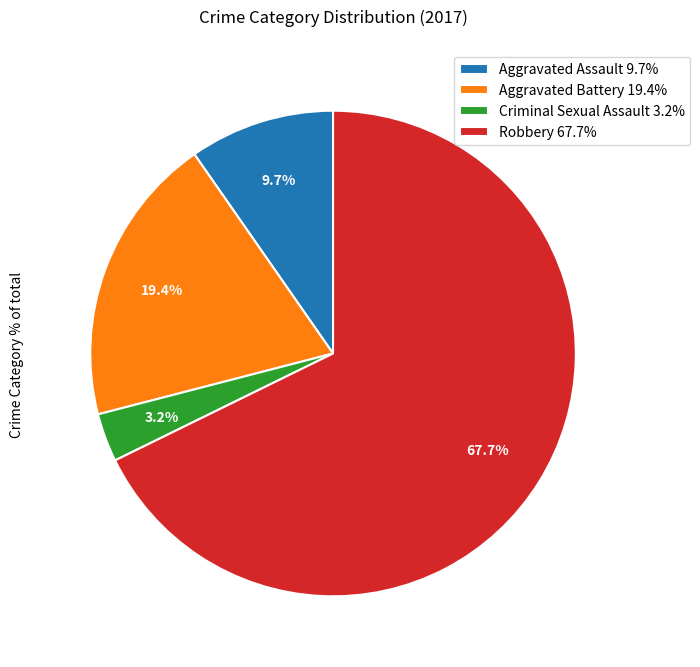

Is the sum of Aggravated Assault 9.7% and Robbery 67.7% greater than half?

Yes